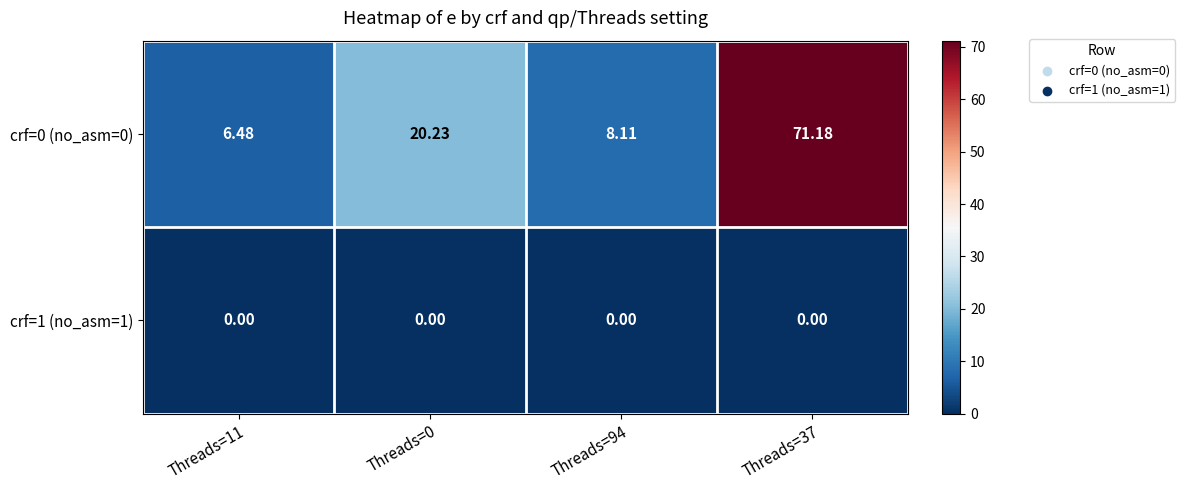

What is the maximum value shown in the chart?

71.2